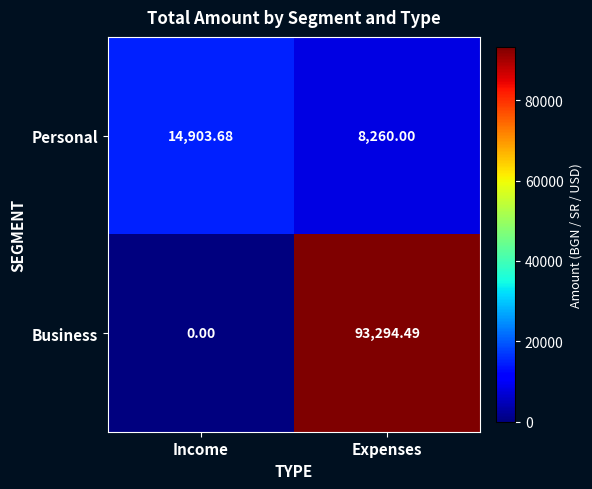

Which series has the largest range (max minus min)?

Business